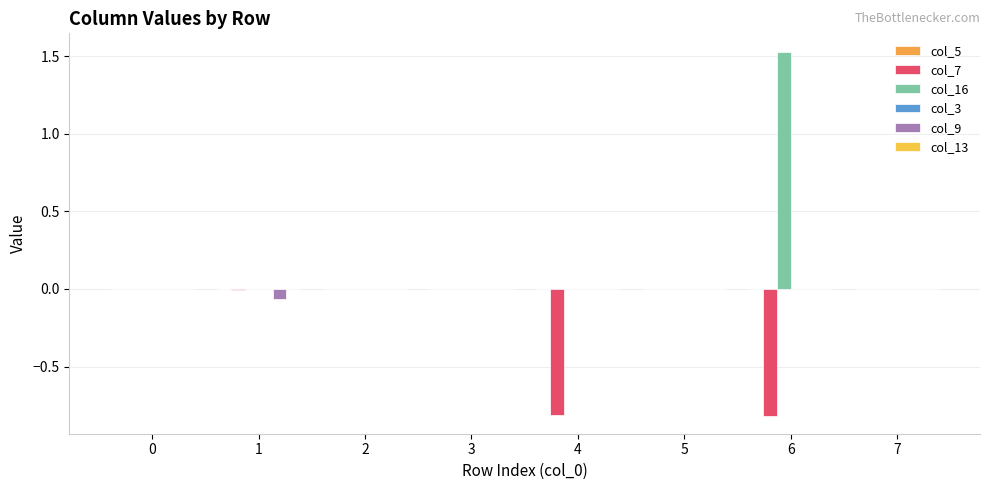

What is the total value across all series at 4?

-0.8